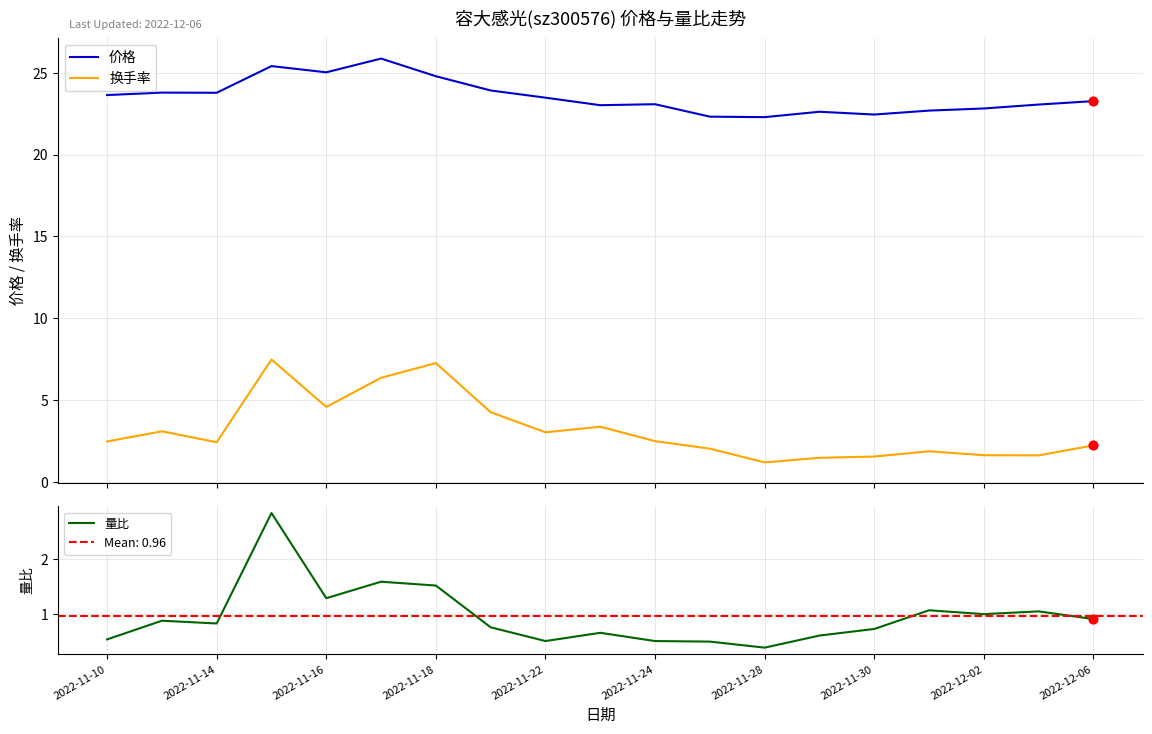

What are all the series names shown in the legend?

价格, 换手率, 量比